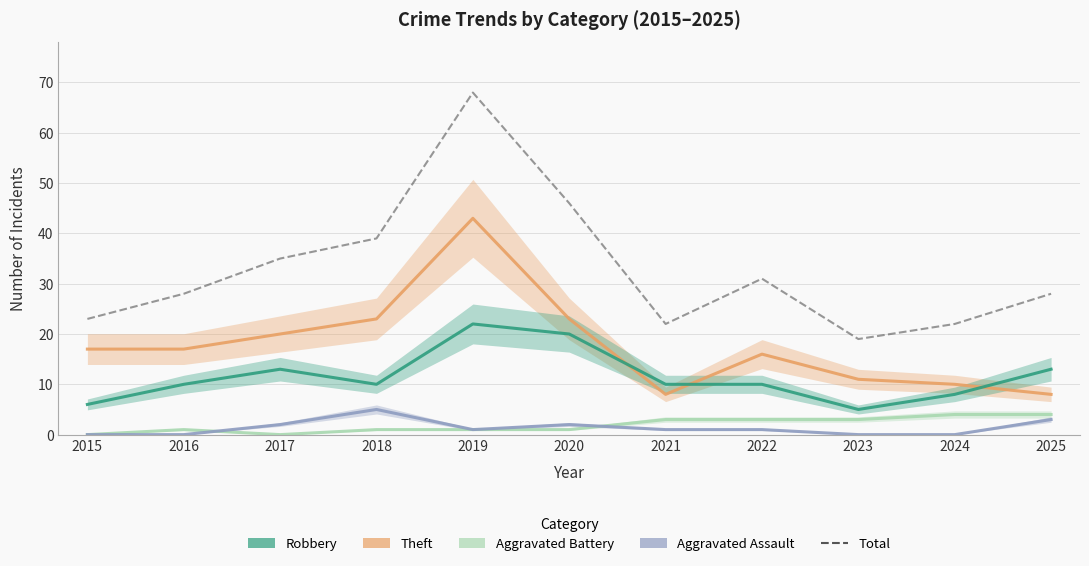

True or false: Aggravated Assault has a value of 0 at 2024.

True